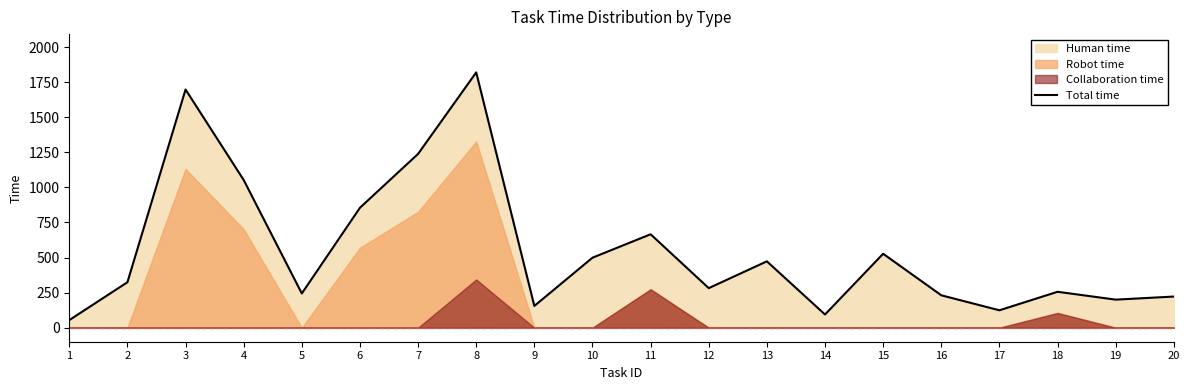

Is it true that the value at 11 is 392?

False